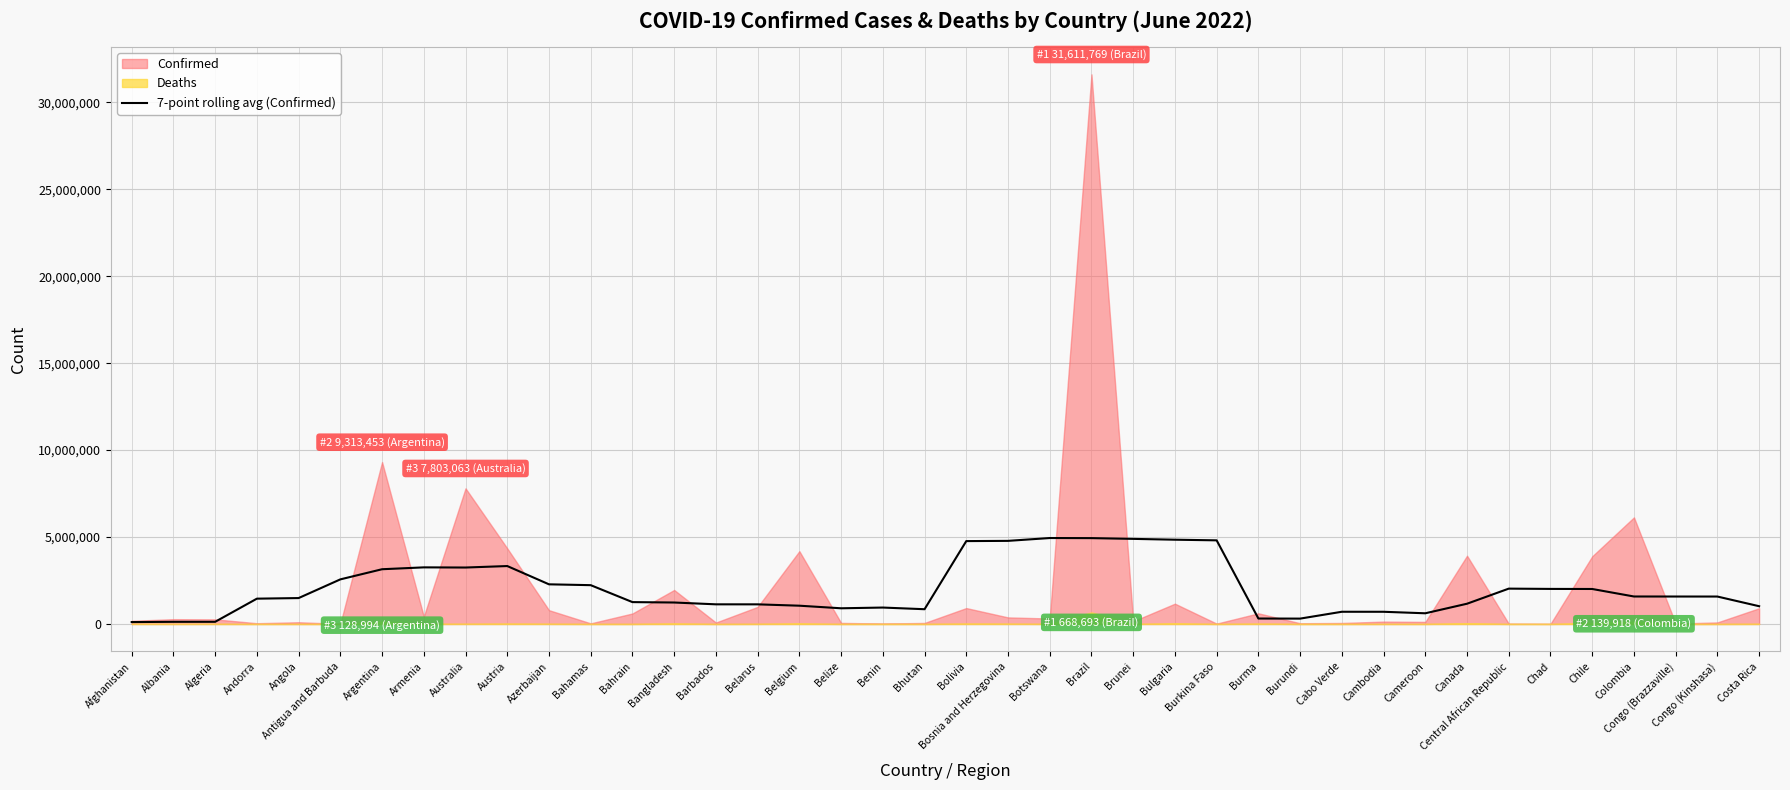

What is the sum of all values?

81472181.6